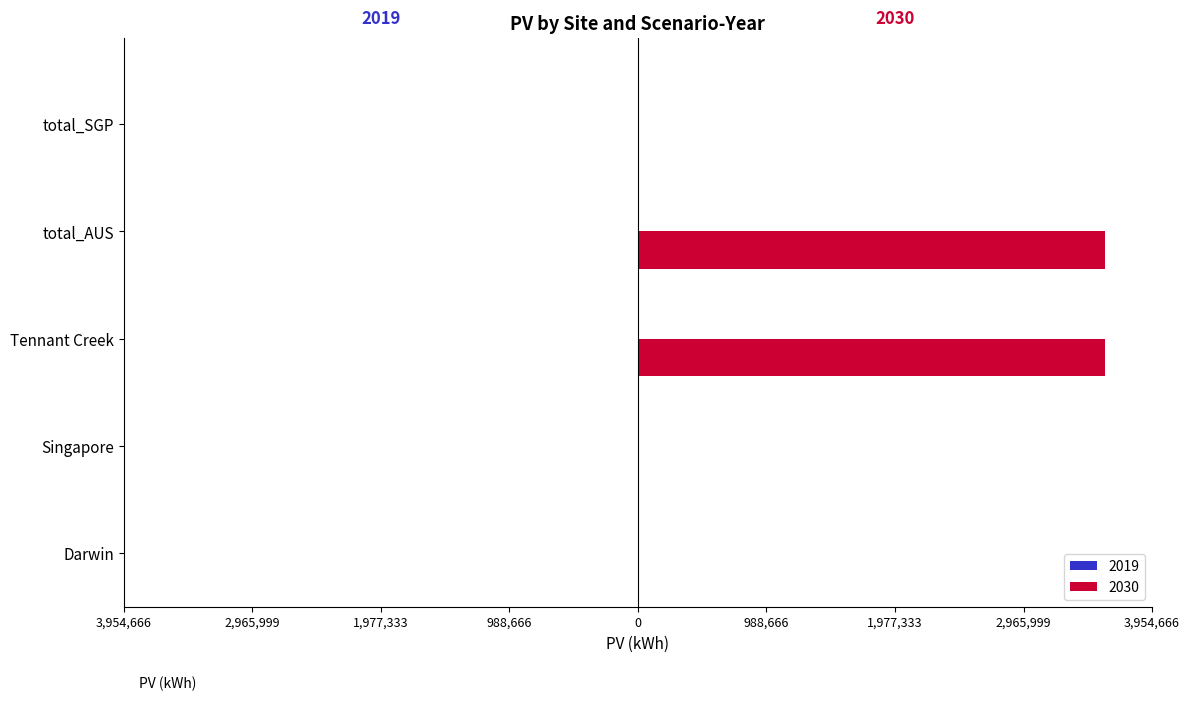

Are the bars horizontal?

Yes